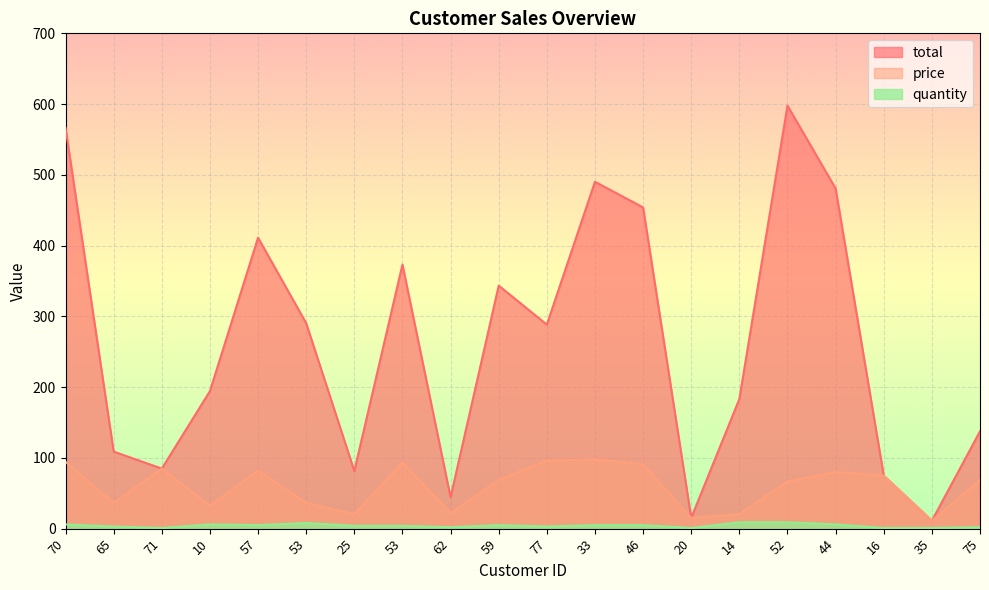

Count the number of categories in the chart.

20